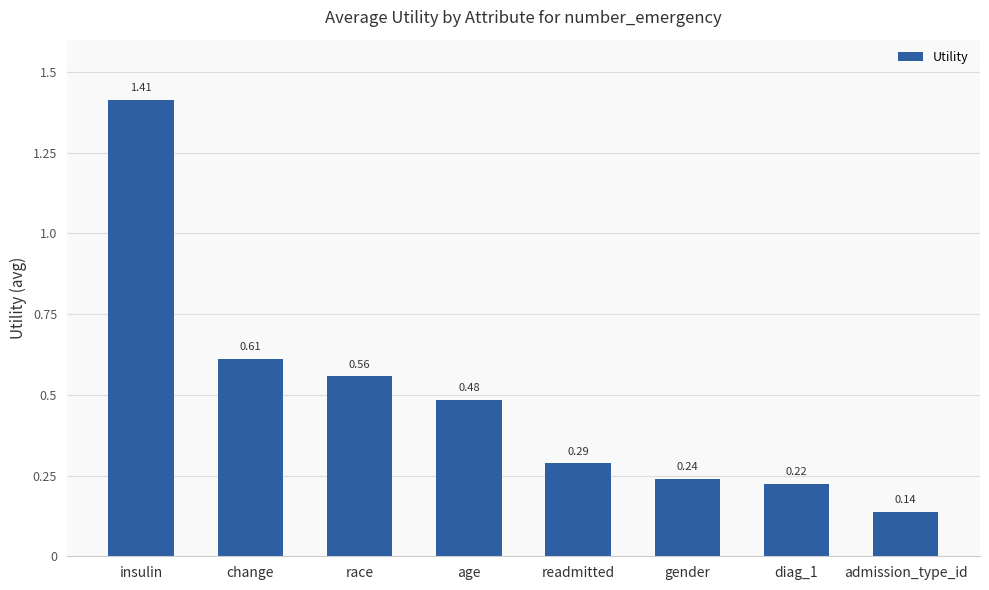

Which has a higher value, admission_type_id or gender?

gender